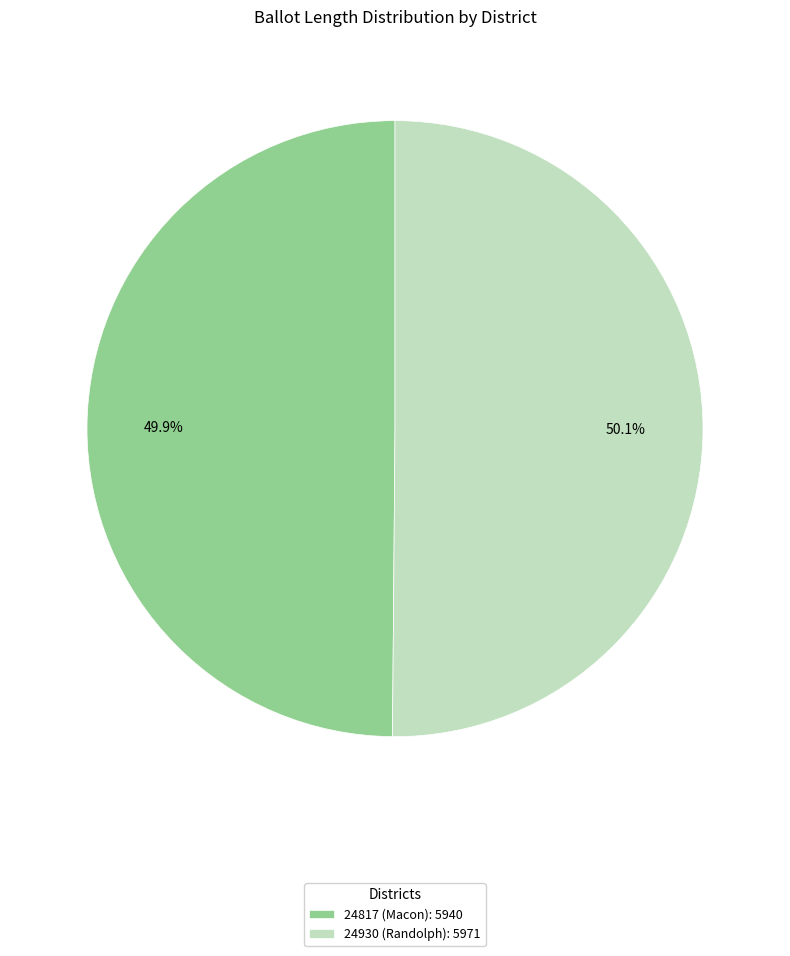

To the nearest percent, what portion does 24930 (Randolph) represent?

50%